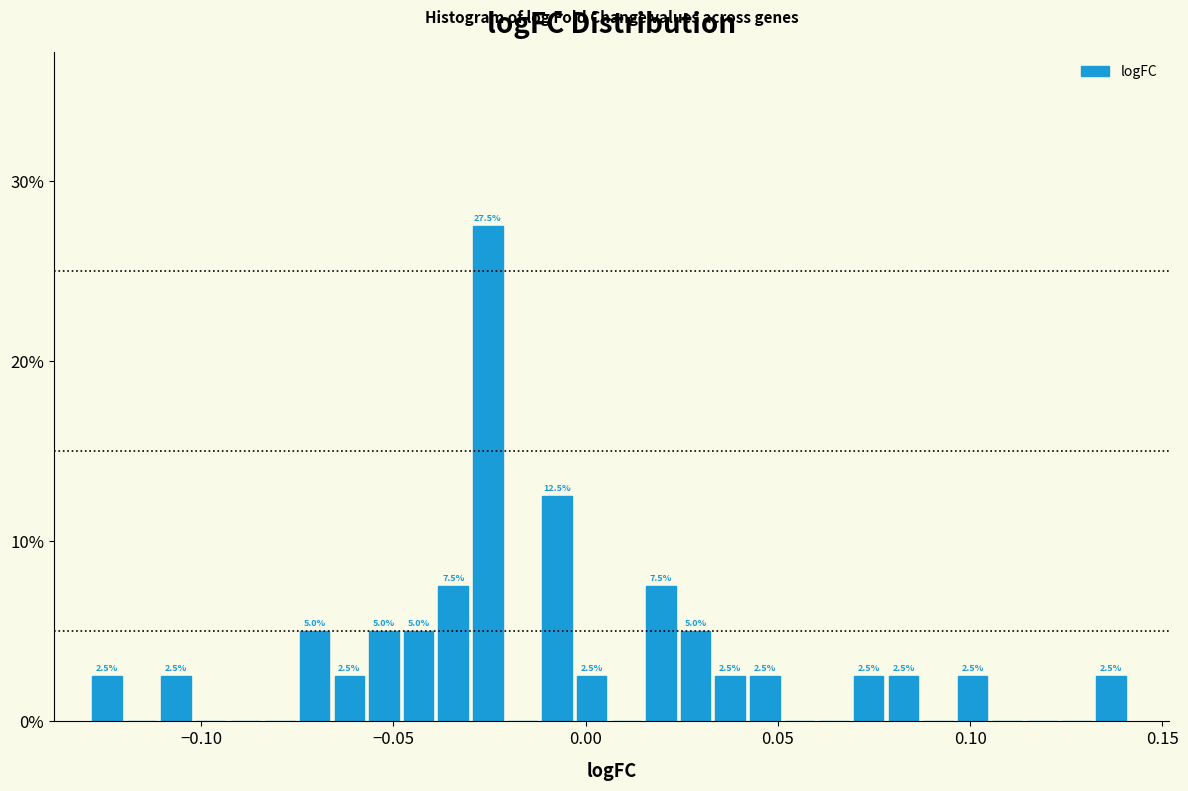

Around what value on the x-axis is the tallest bar? Give the approximate position of its centre, as read against the axis.

-0.025